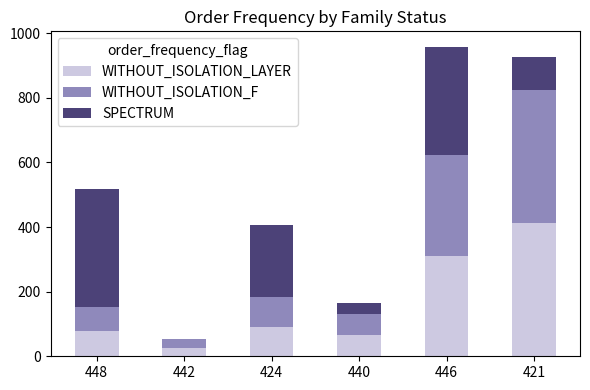

What is the maximum value for WITHOUT_ISOLATION_LAYER?

412